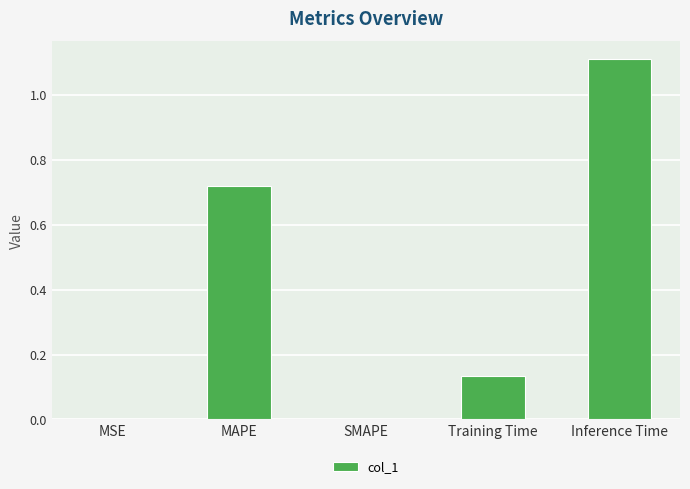

What is the maximum value shown in the chart?

1.1